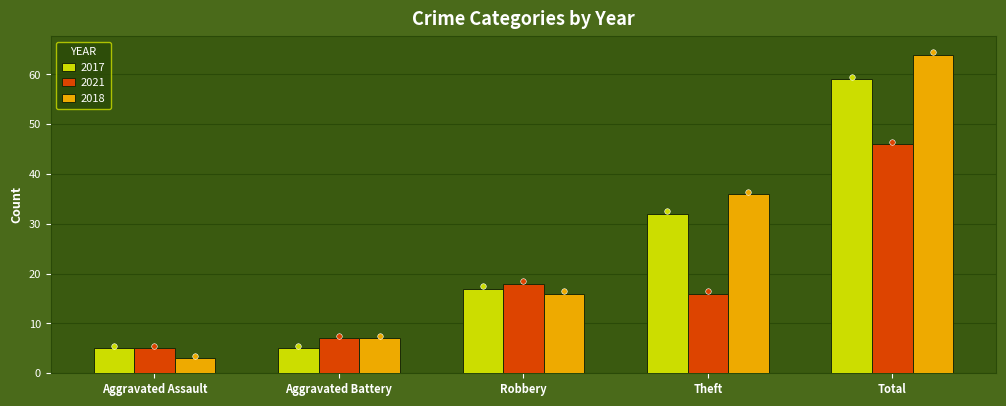

What is the difference between the maximum and minimum values in the 2021 series?

41